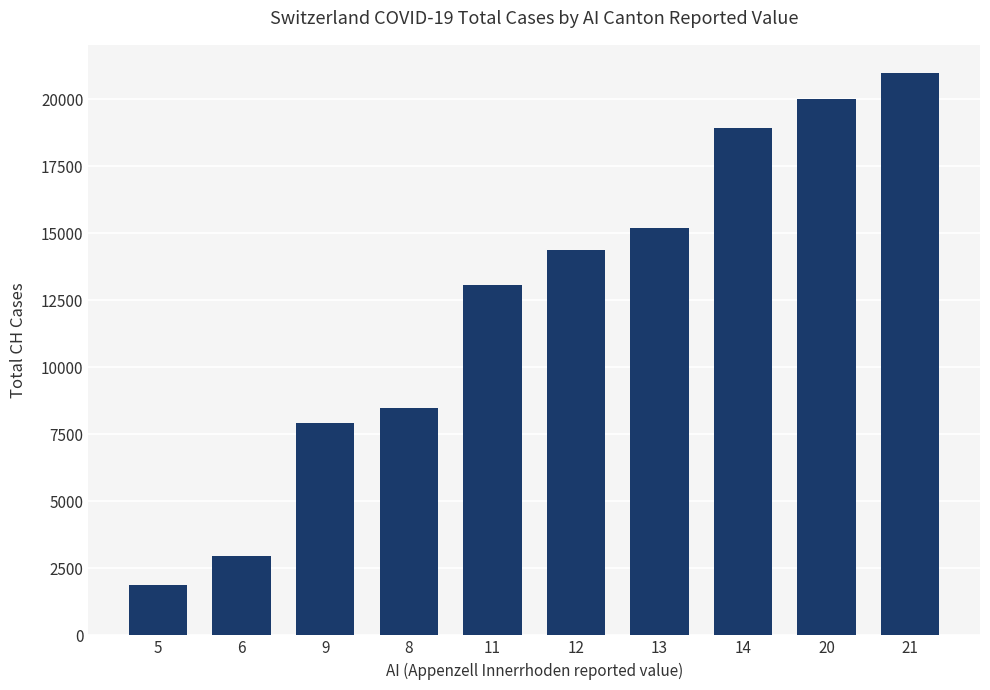

How many data points are less than 14367?

5